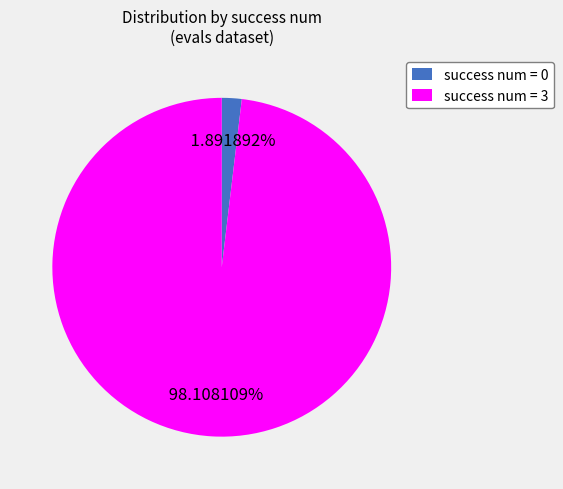

Approximately how many times larger is the value at success num = 3 compared to success num = 0?

51.9